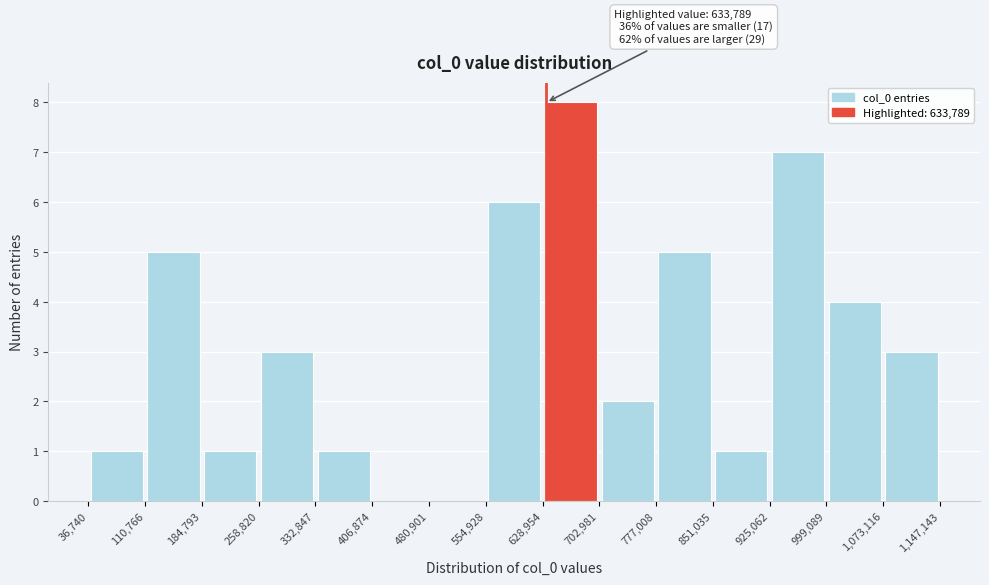

Which range on the x-axis has the tallest bar?

628,954 to 702,981